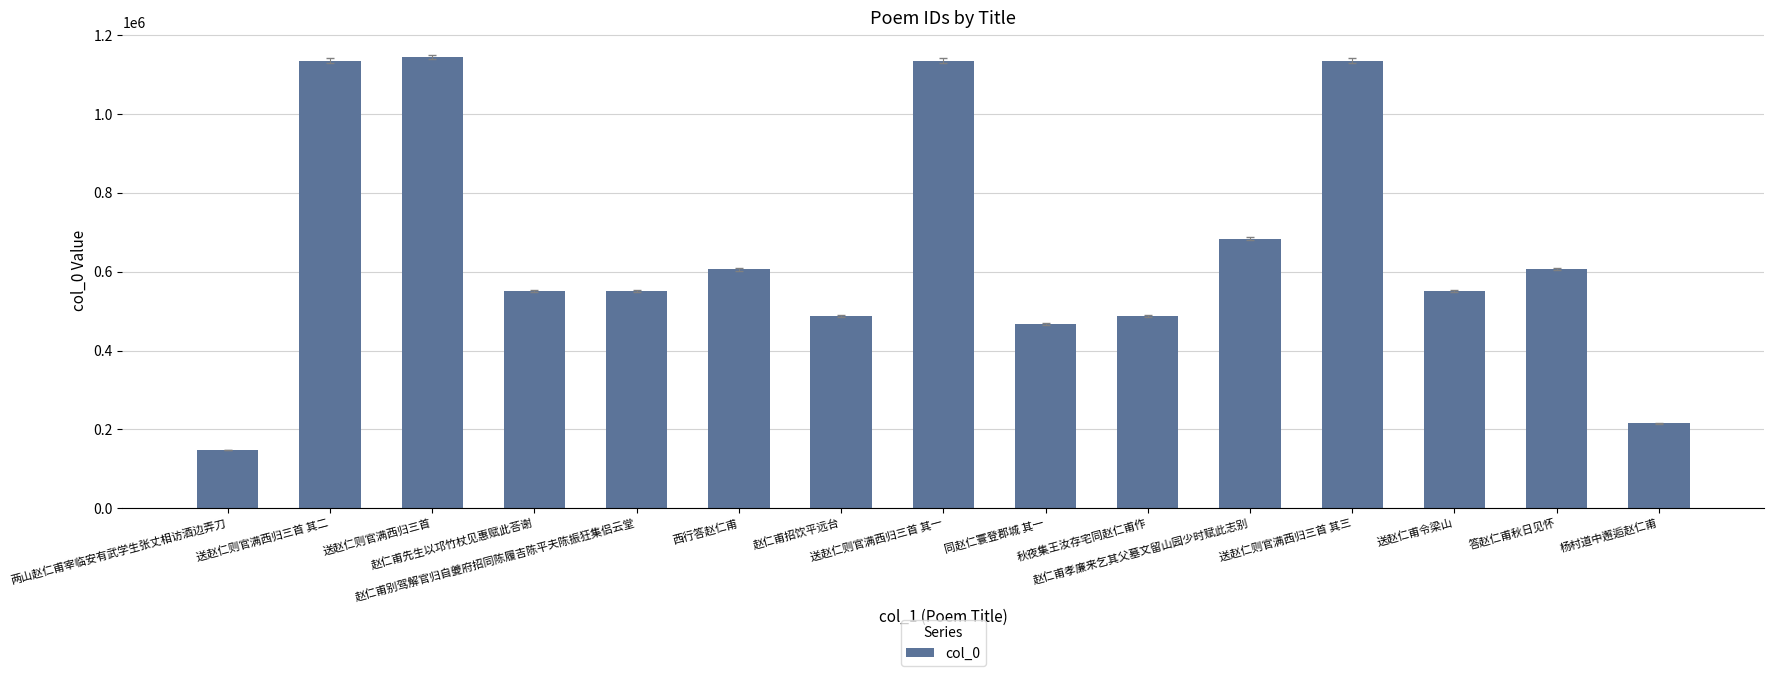

Are the bars grouped side by side (vs. stacked)?

No